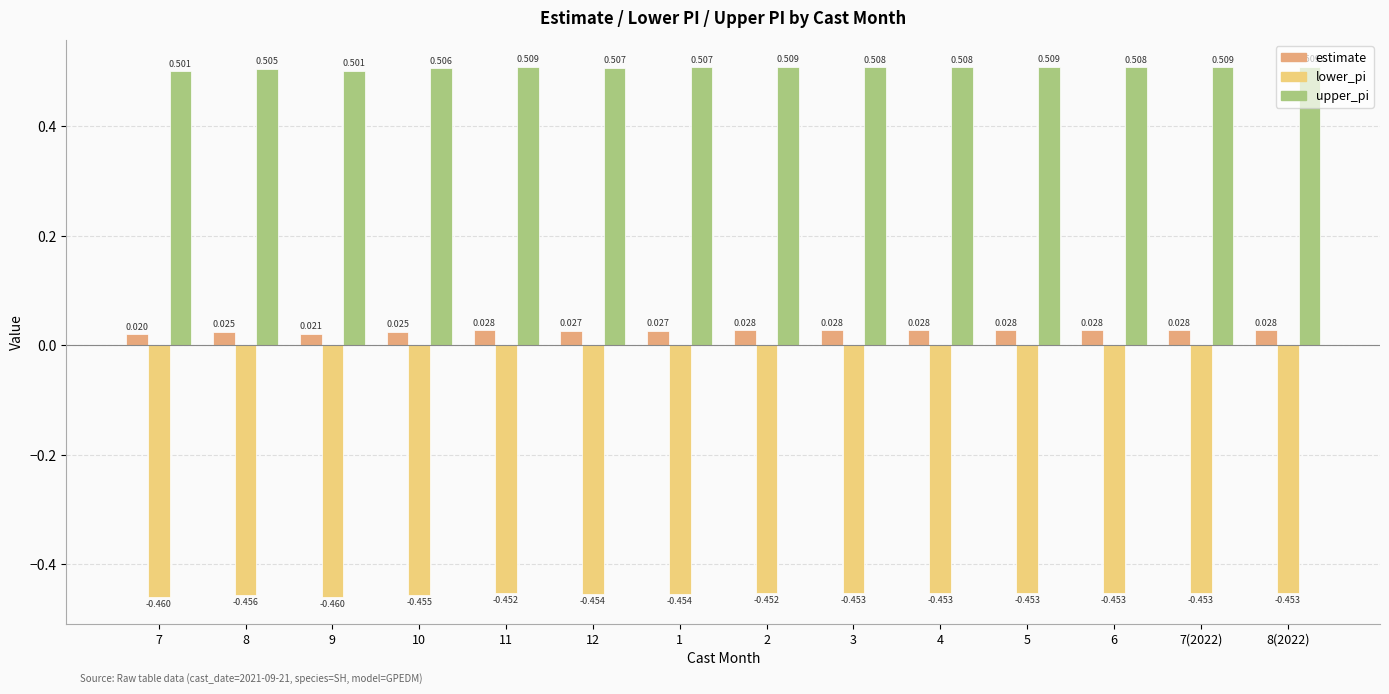

What are all the series names shown in the legend?

estimate, lower_pi, upper_pi